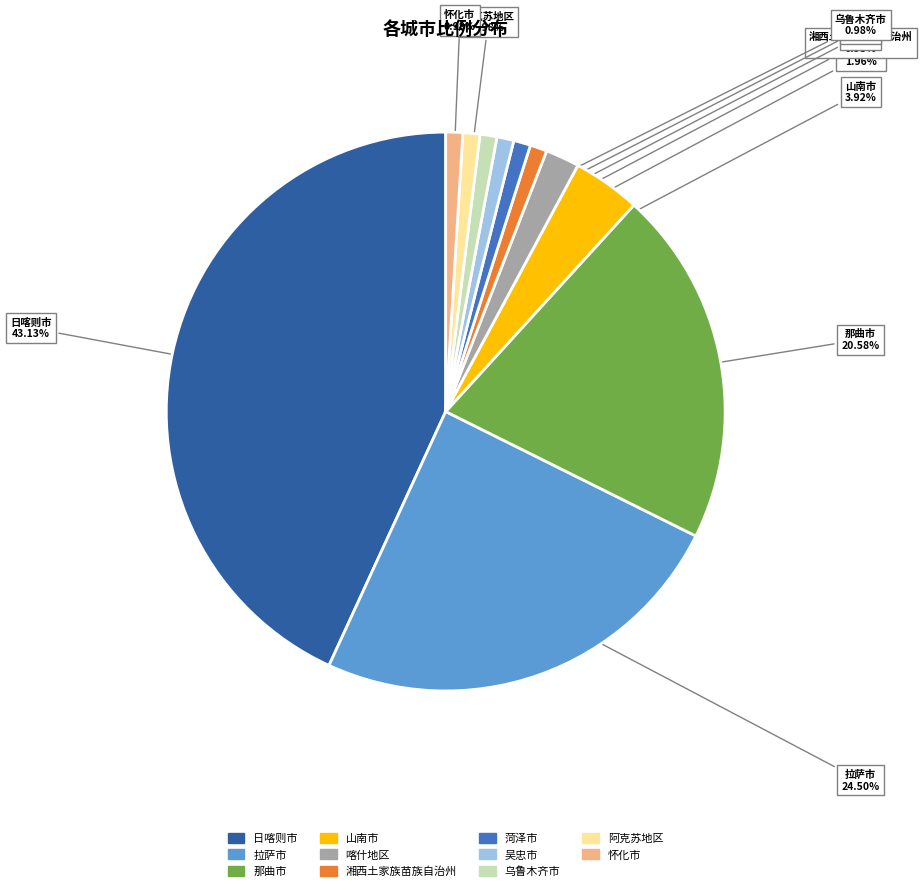

Is it true that 怀化市 is 9% of the pie?

False